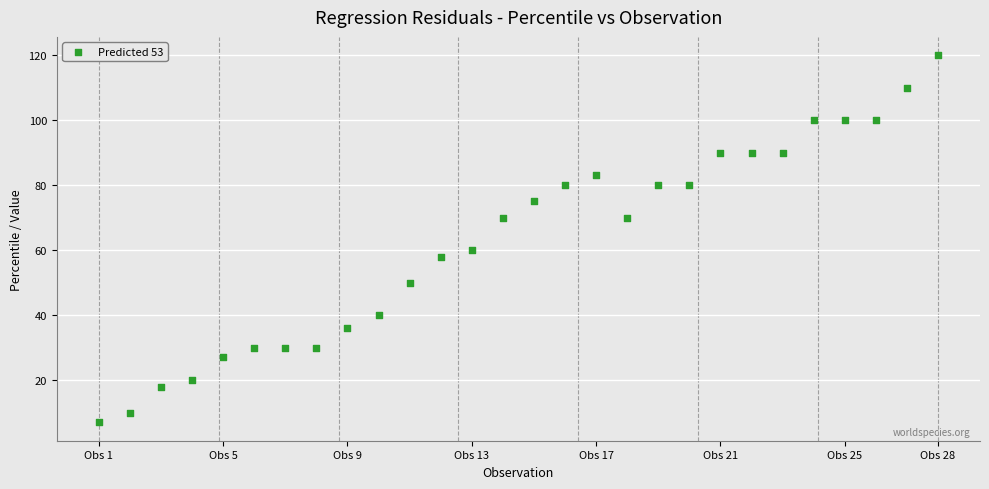

What Y value in the scatter plot is closest to 63?

60